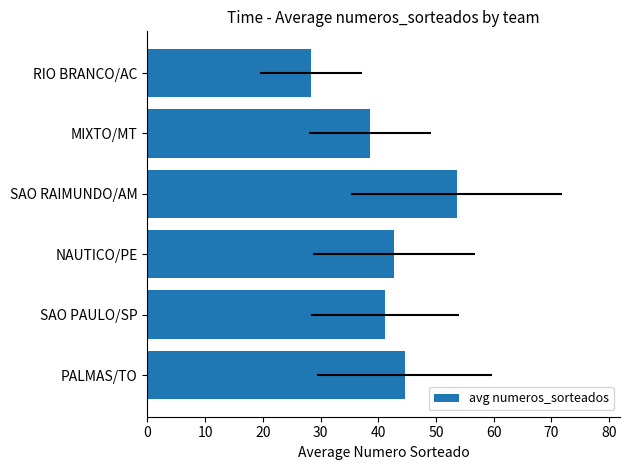

What is the change in value from PALMAS/TO to NAUTICO/PE?

-1.9